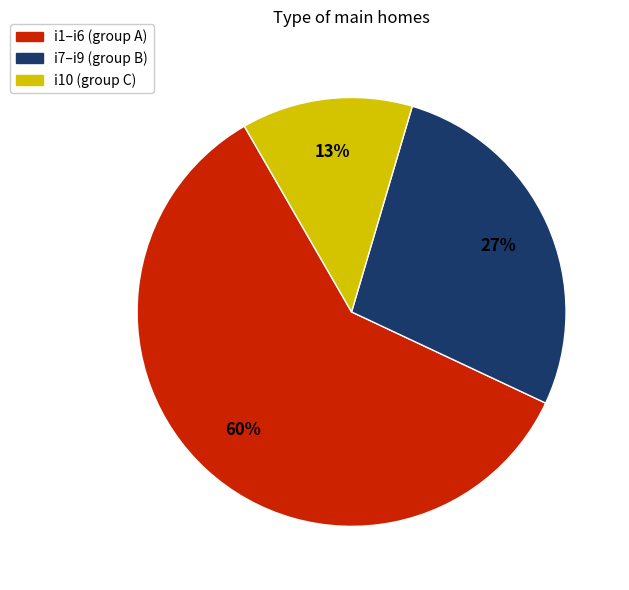

Count the number of slices in the pie.

3